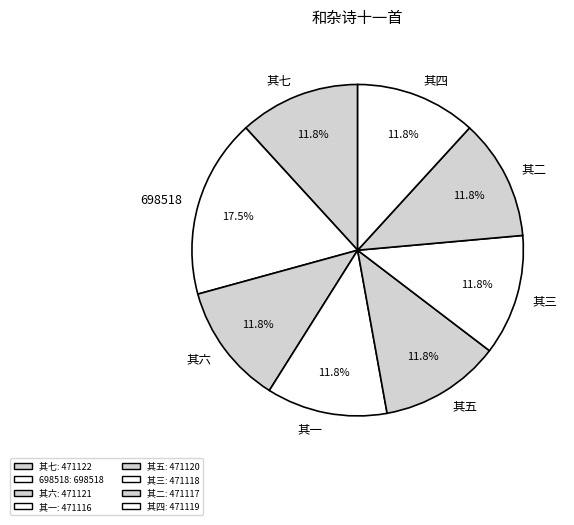

Does 其二 account for over 50% of the chart?

No